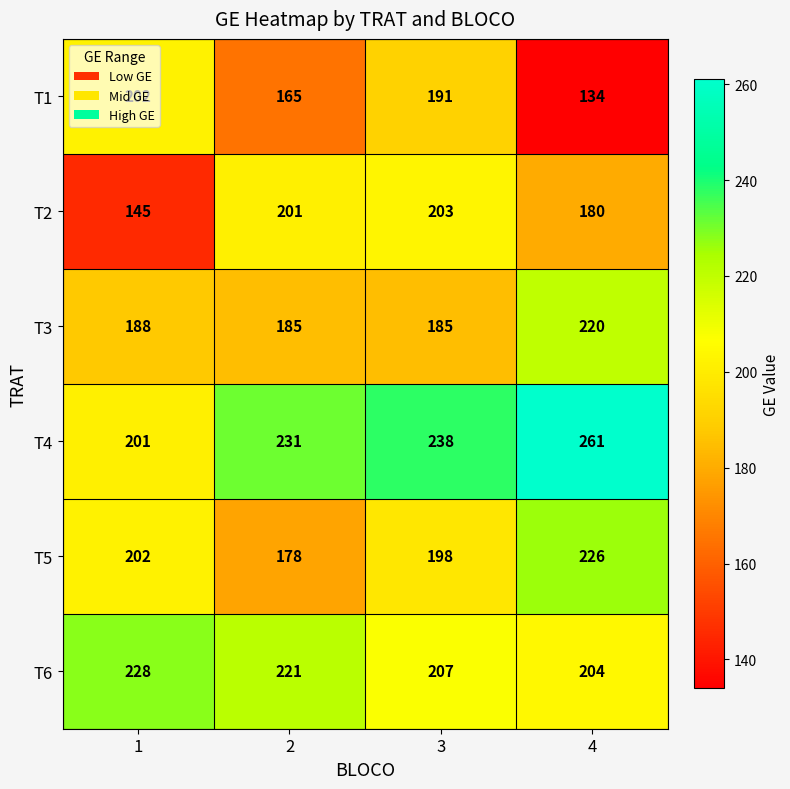

What is the difference between the maximum and minimum values in the T6 series?

24